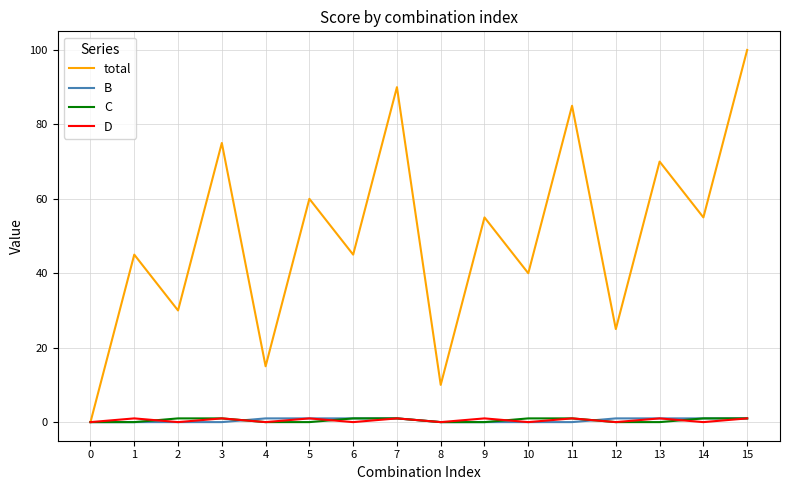

What is the total value across all series at 2?

31